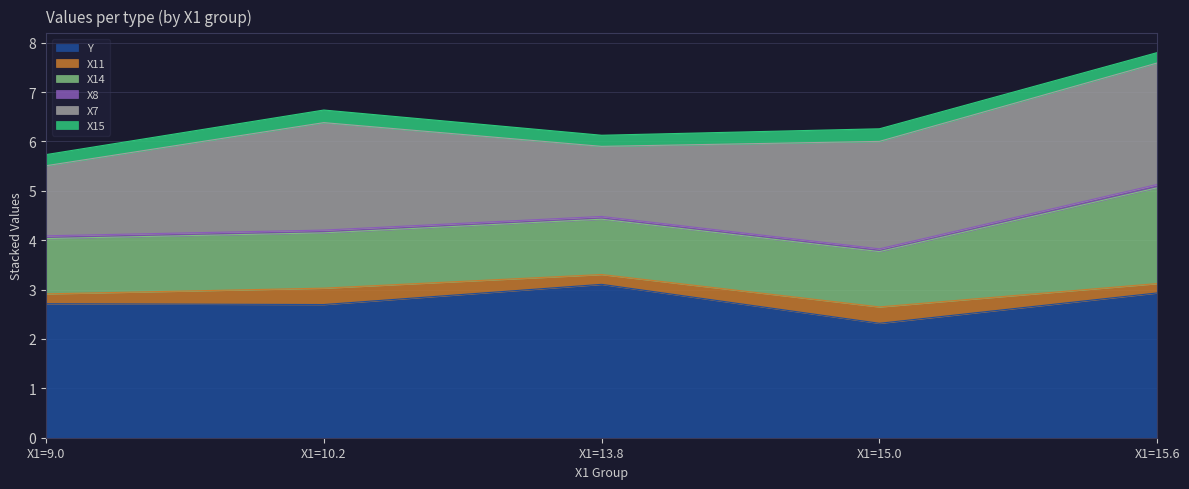

True or false: X15 and X8 intersect in this chart.

False